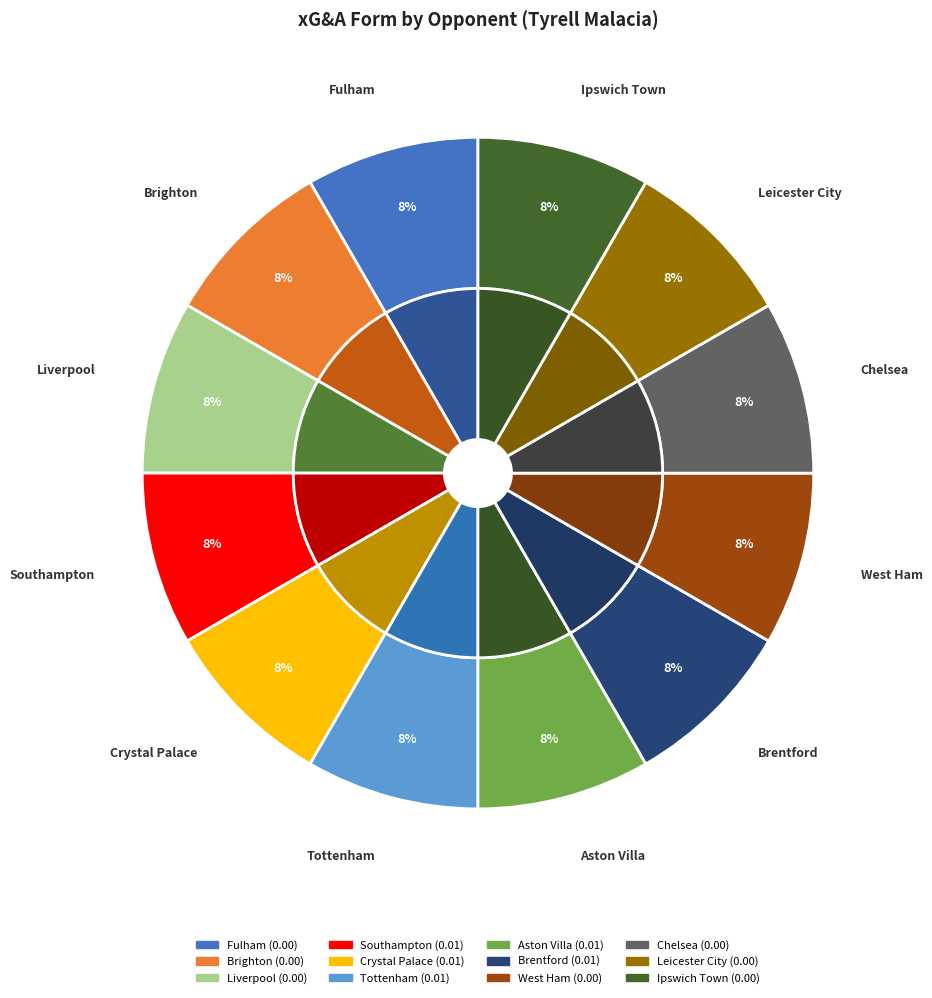

Count the number of slices in the pie.

12